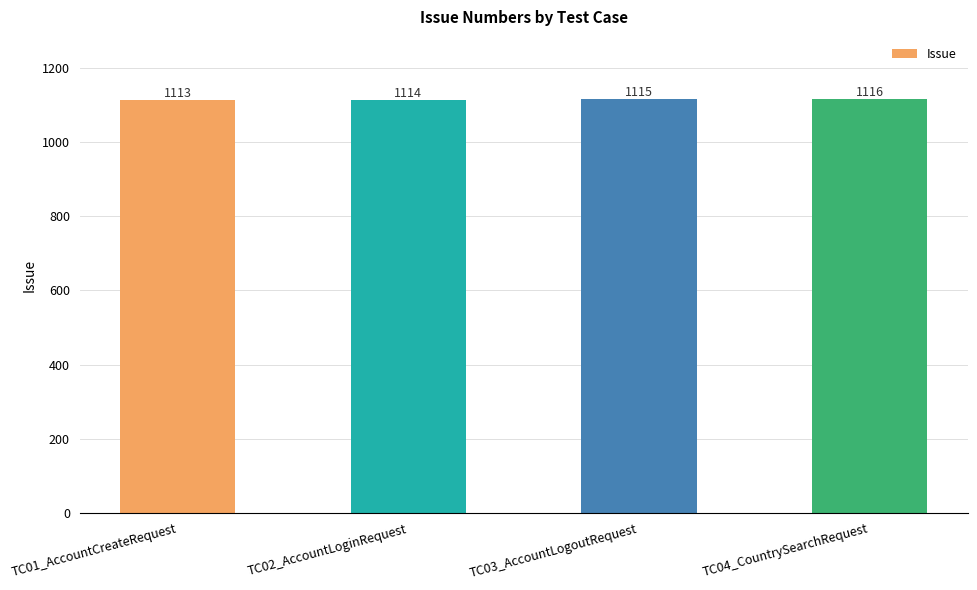

Where is the data nearest to the value 1114?

TC02_AccountLoginRequest